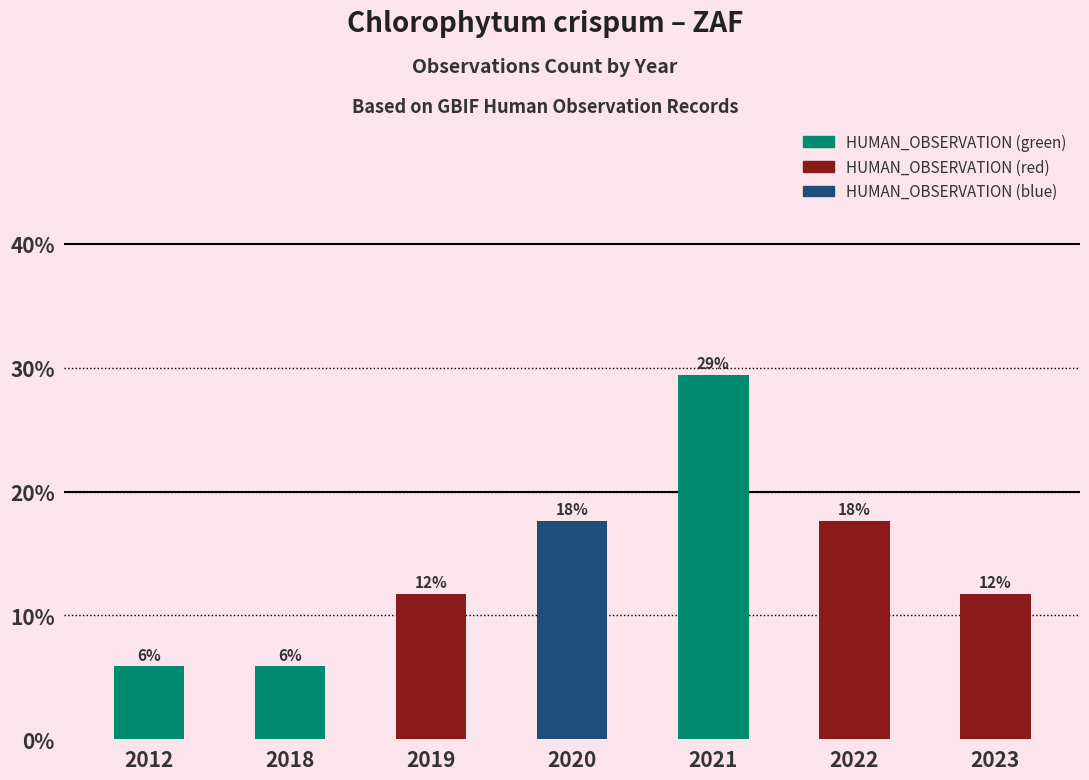

What is the value of the 1st bar from the left?

0.1